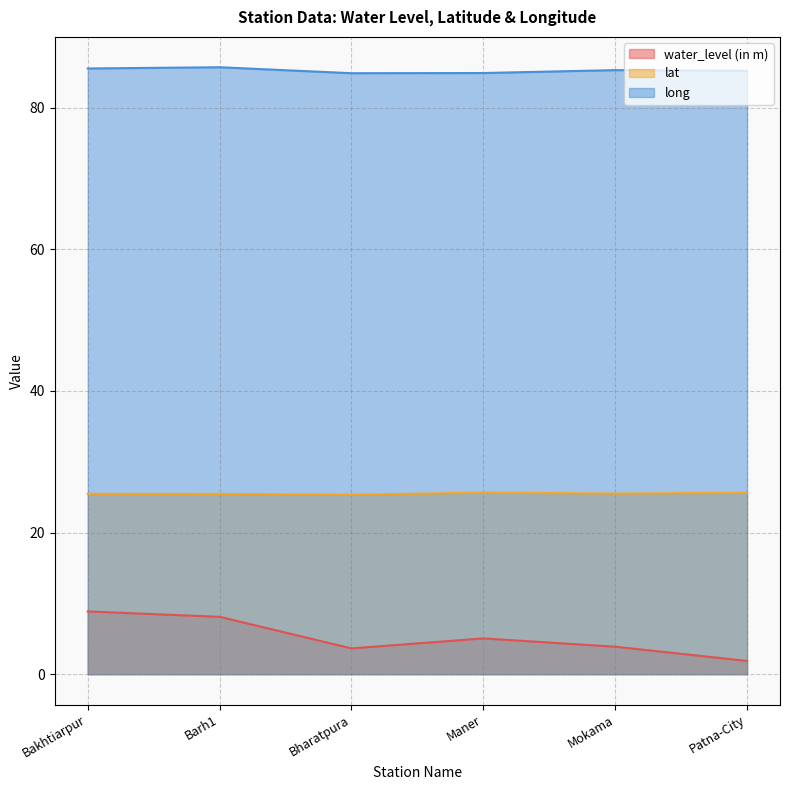

In long, how many points are higher than both neighbors (excluding endpoints)?

2